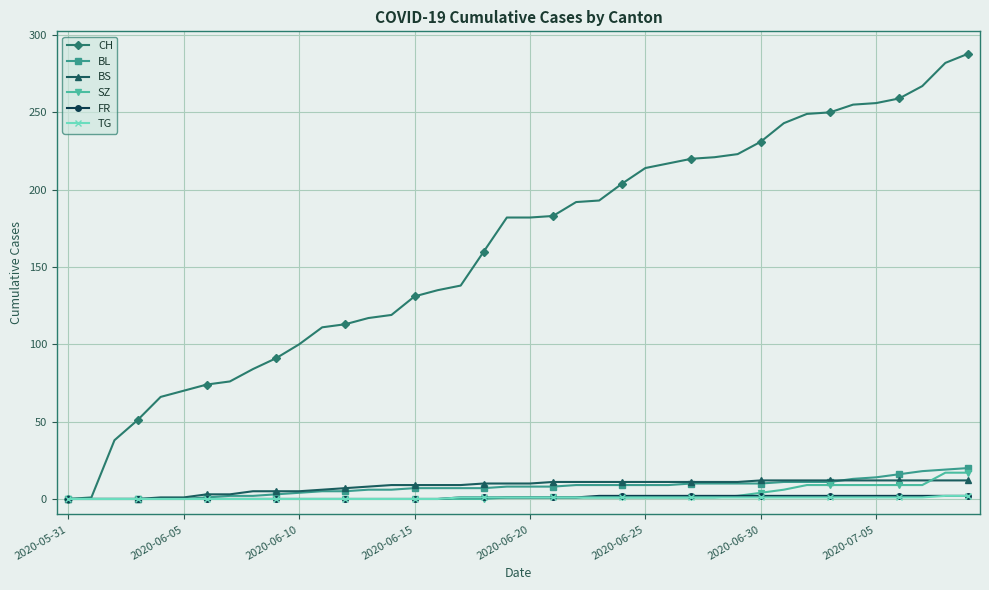

Which series has the largest total across all categories?

CH